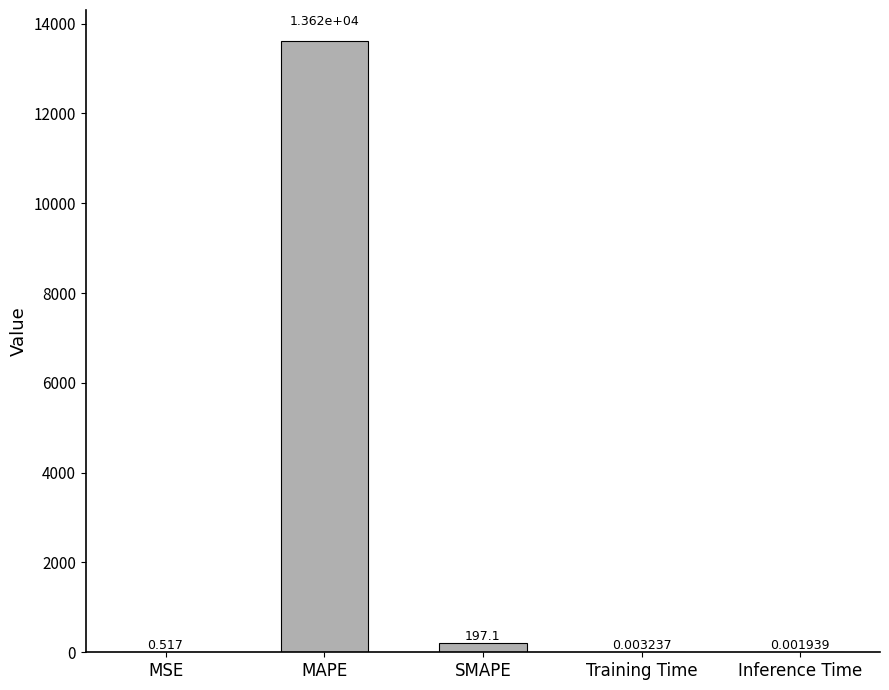

What is the sum of the values at Inference Time and SMAPE?

197.1